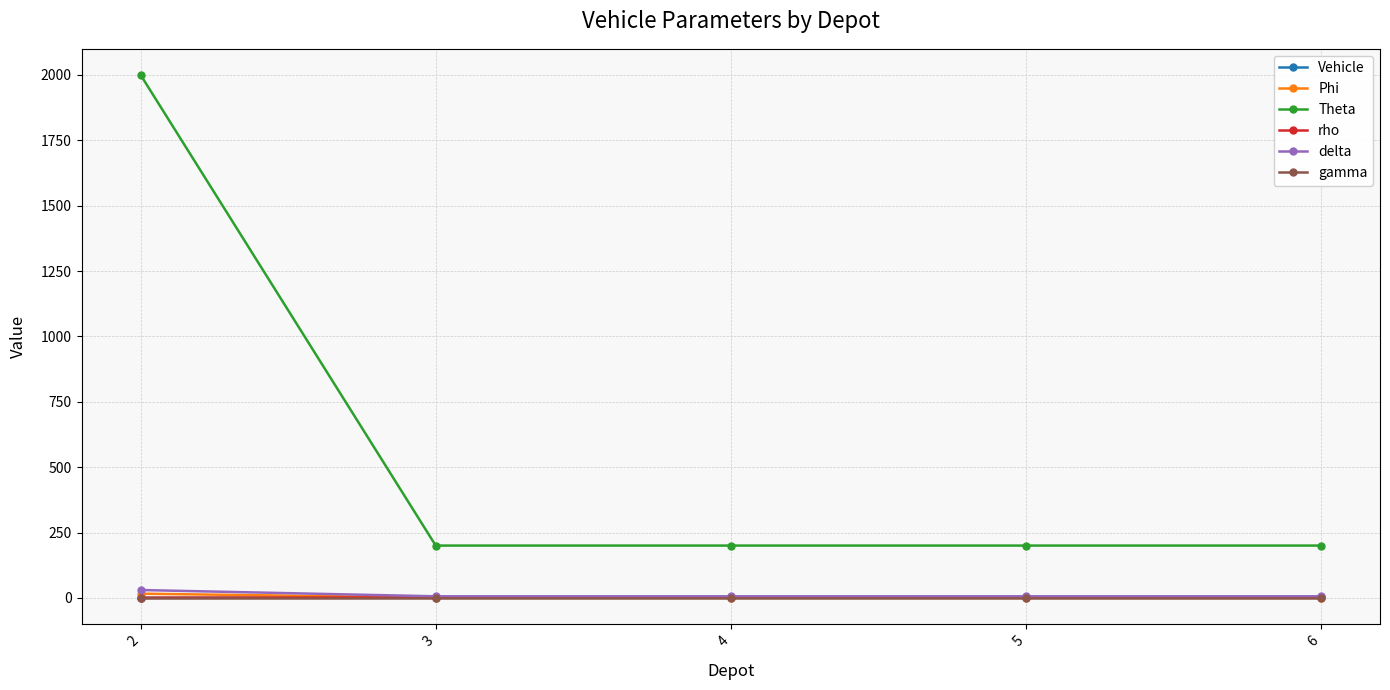

The value of gamma at 4 is 0.0. True or false?

True